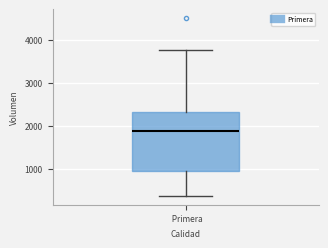

Read this box plot against the y-axis: the position of the median line, the range covered by the box, and the ends of both whiskers. The values are not printed on the chart, so give them approximately, as read against the axis.

median 1900, box 1000 to 2300, whiskers 400 to 3800